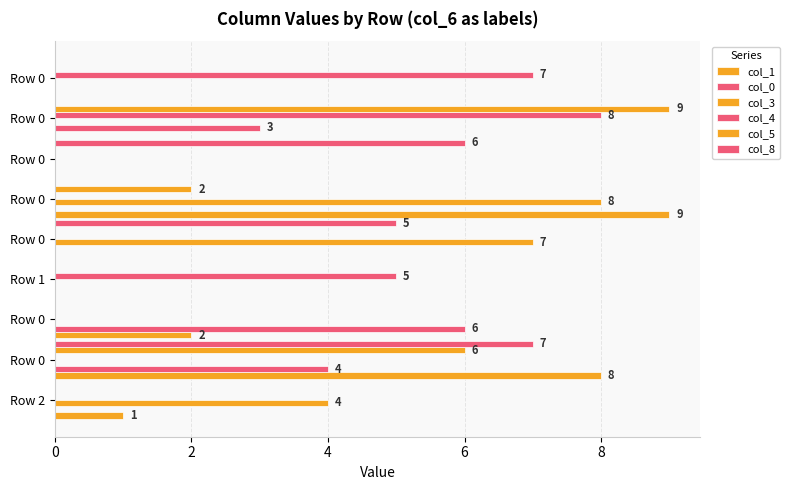

Rank the series by their maximum value, from highest to lowest.

col_1, col_5, col_3, col_4, col_8, col_0